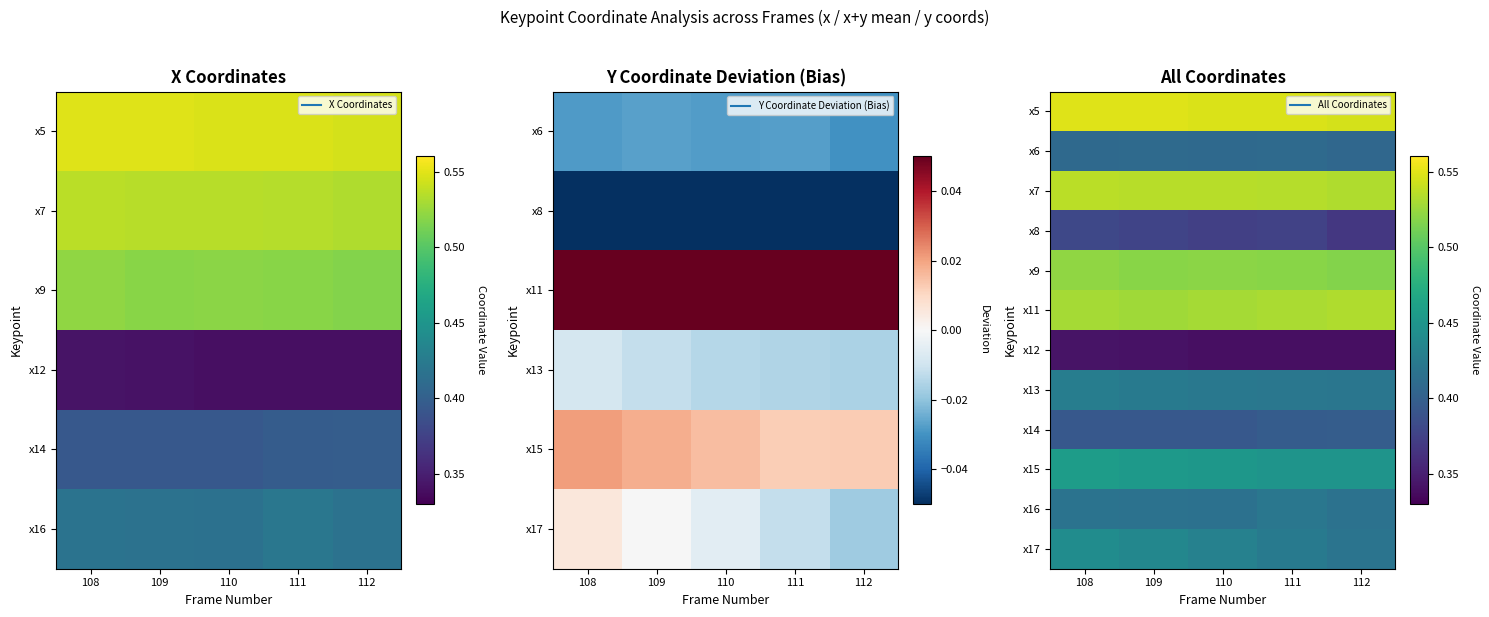

At which label does x15 reach its peak?

108